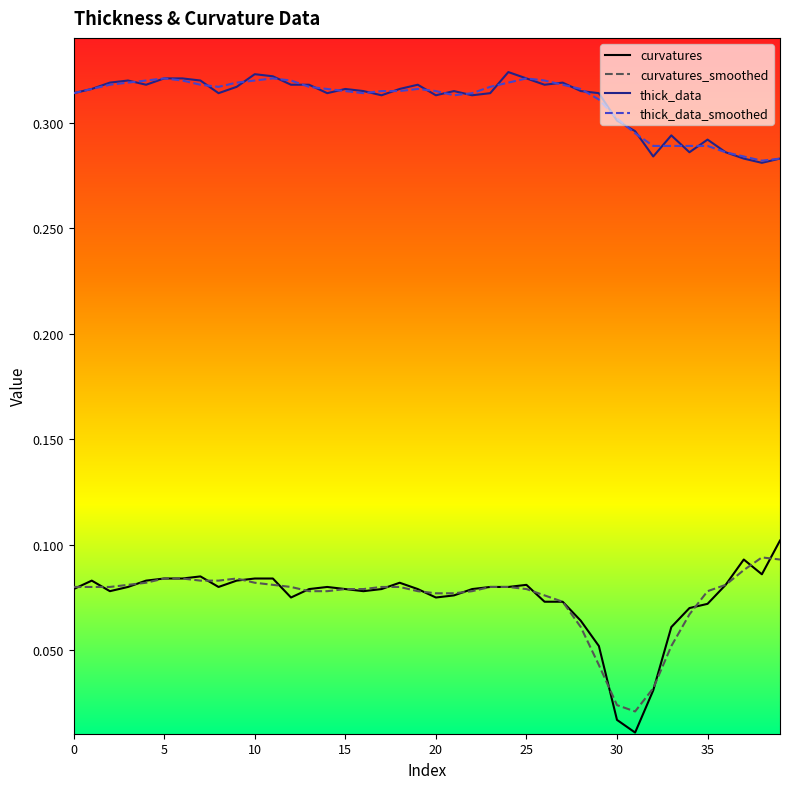

Does the chart display data point markers on the line(s)?

No